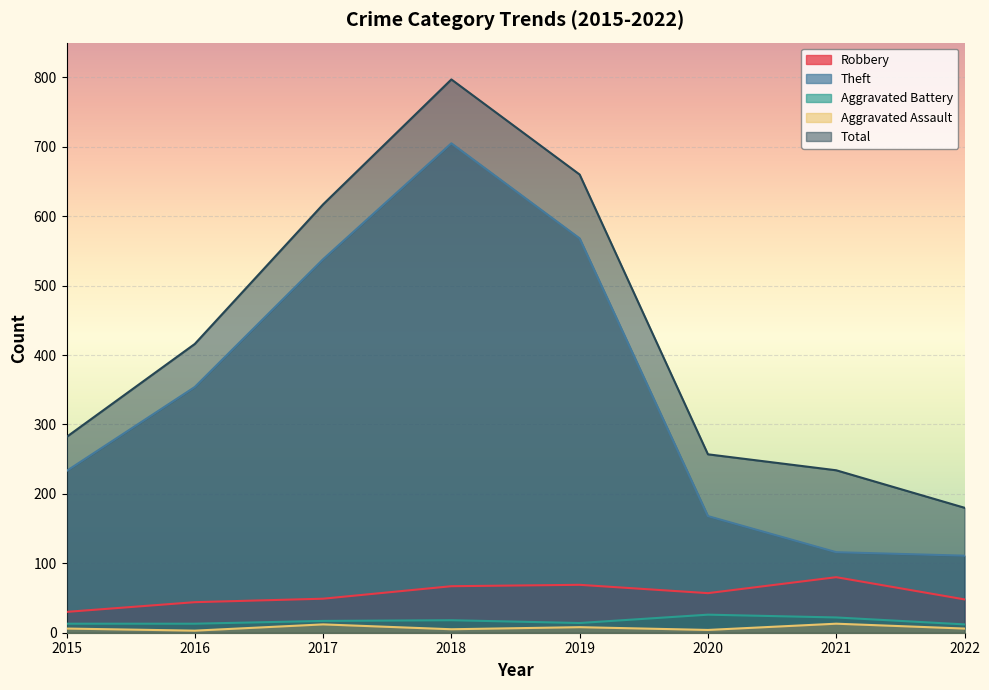

How many values in the Aggravated Battery series are below 17?

4